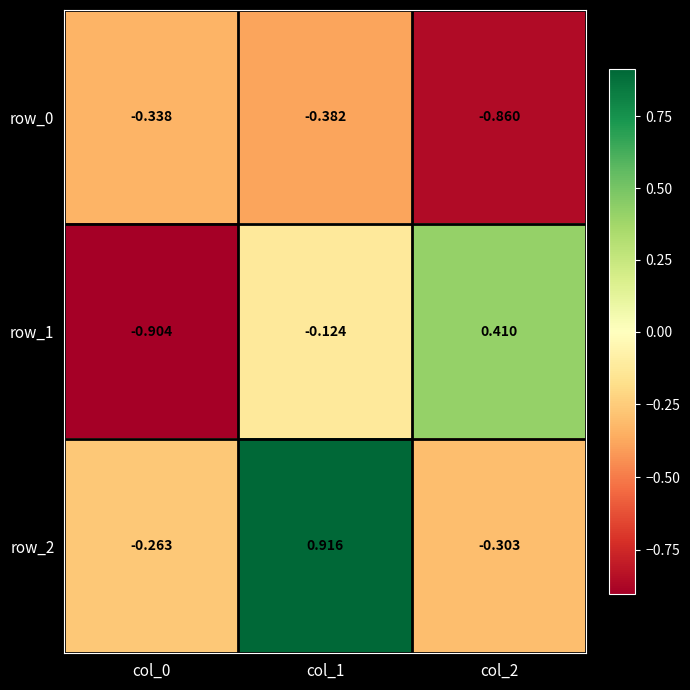

What is the approximate value of row_1 at col_0?

-0.9